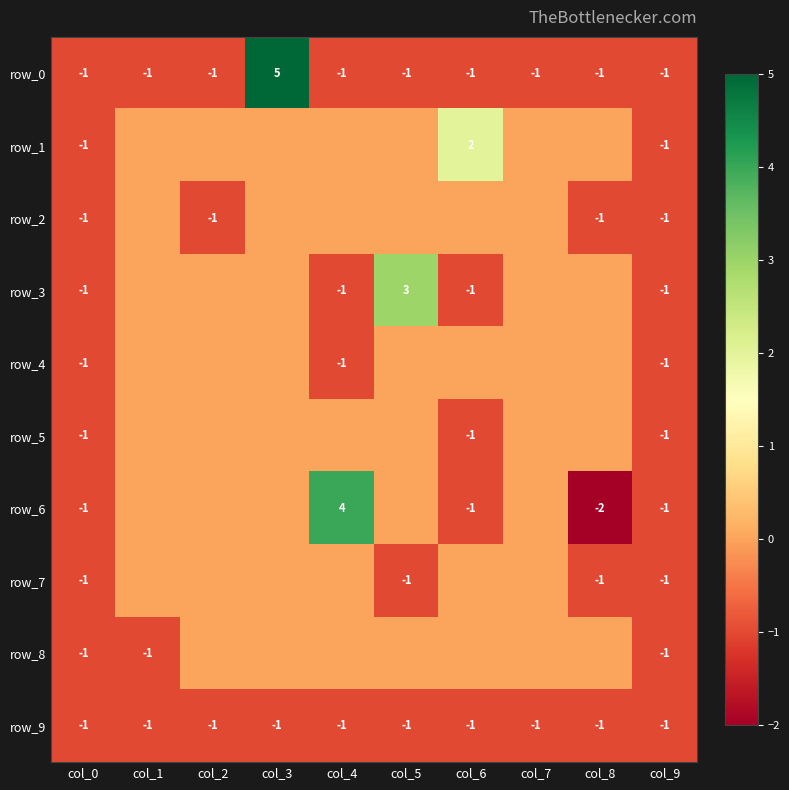

What is the sum of the row_4 values at col_5 and col_9?

-1